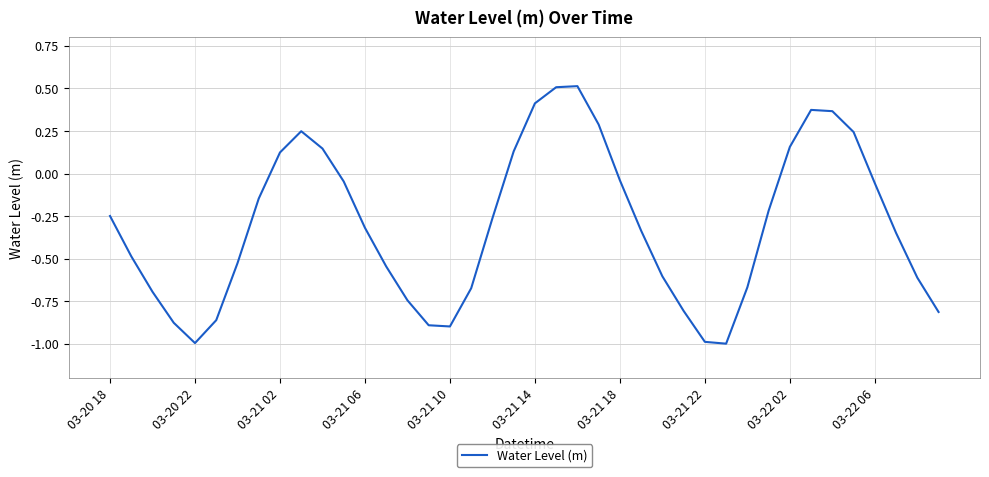

What is the minimum value shown in the chart?

-1.0